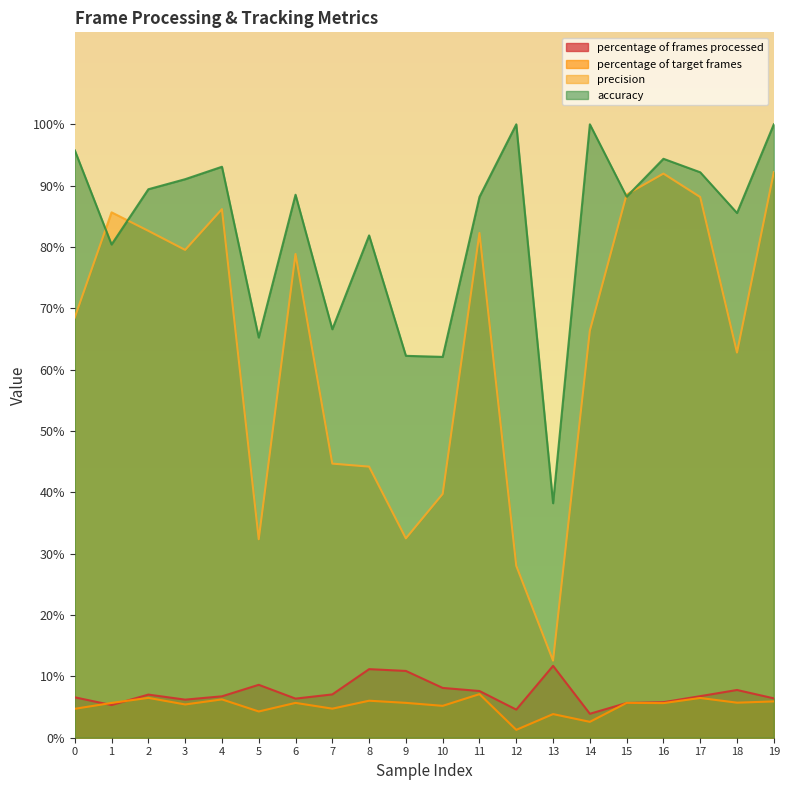

True or false: accuracy and percentage of target frames cross at least once.

False